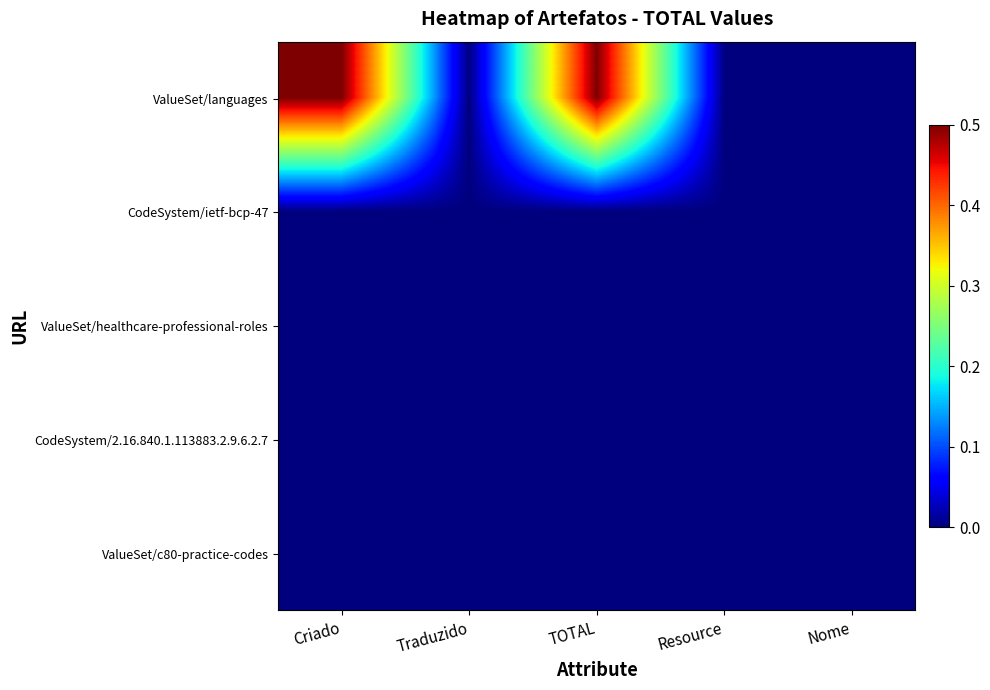

At Resource, list the series in order from largest to smallest.

ValueSet/languages, CodeSystem/ietf-bcp-47, ValueSet/healthcare-professional-roles, CodeSystem/2.16.840.1.113883.2.9.6.2.7, ValueSet/c80-practice-codes